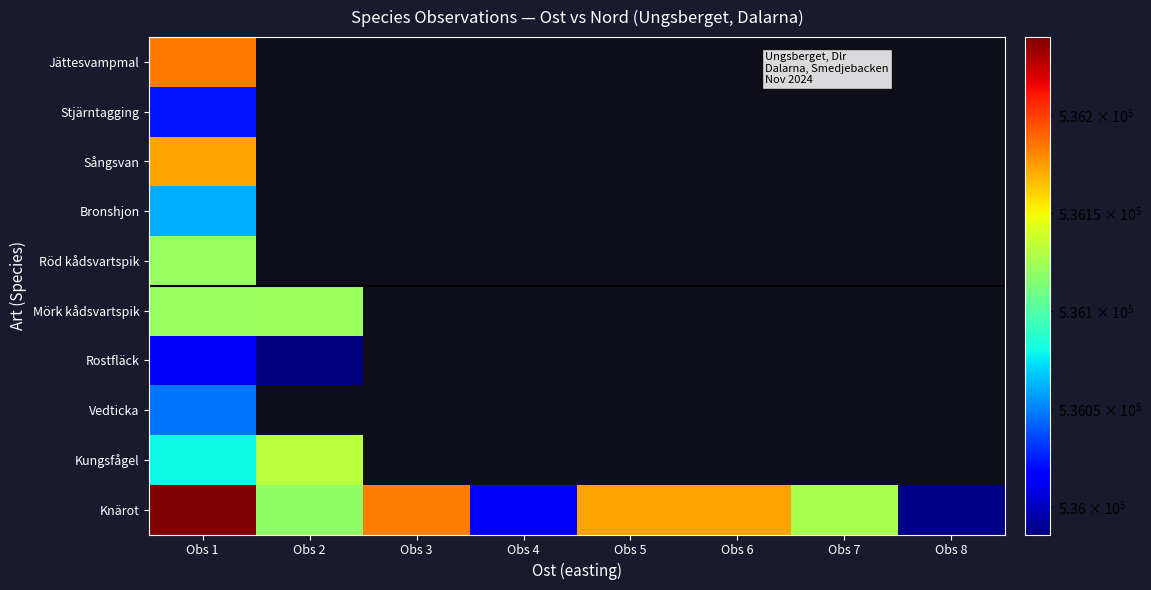

The value of Knärot at Obs 6 is 714077.0. True or false?

False